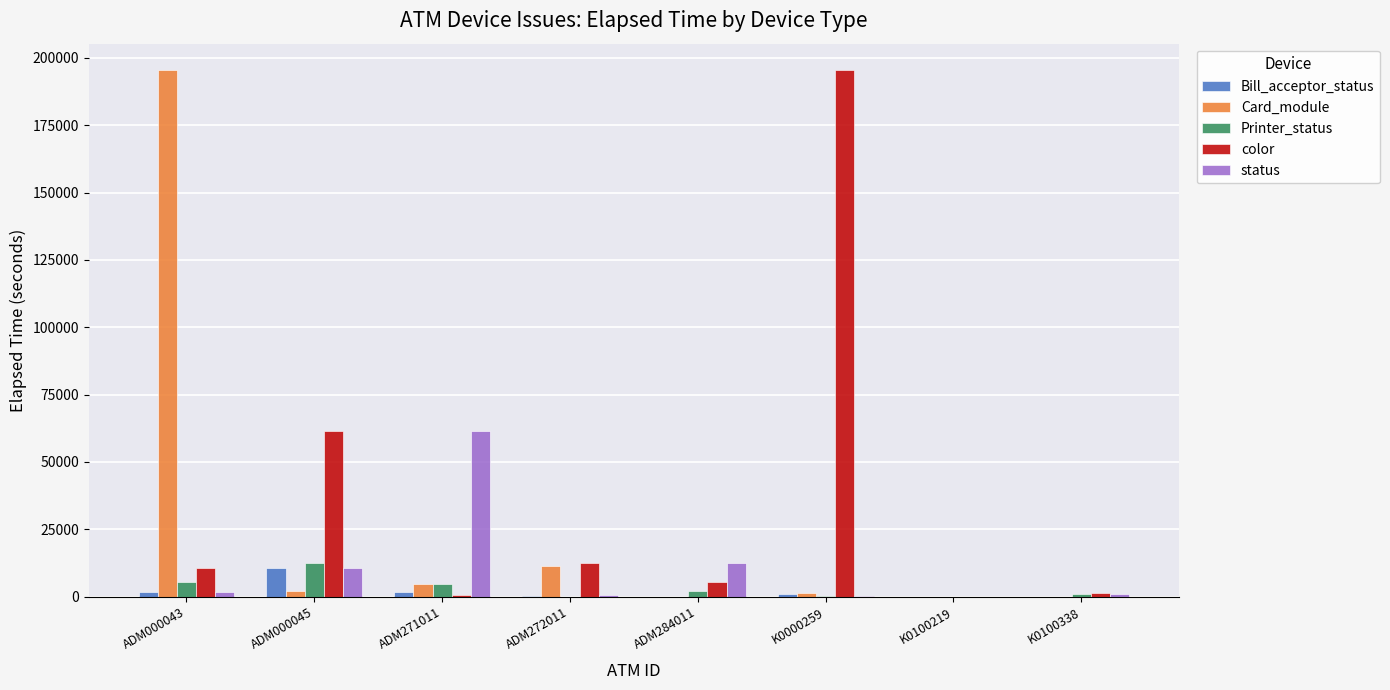

Is the value of Bill_acceptor_status at ADM271011 greater than the value of status at K0000259?

Yes